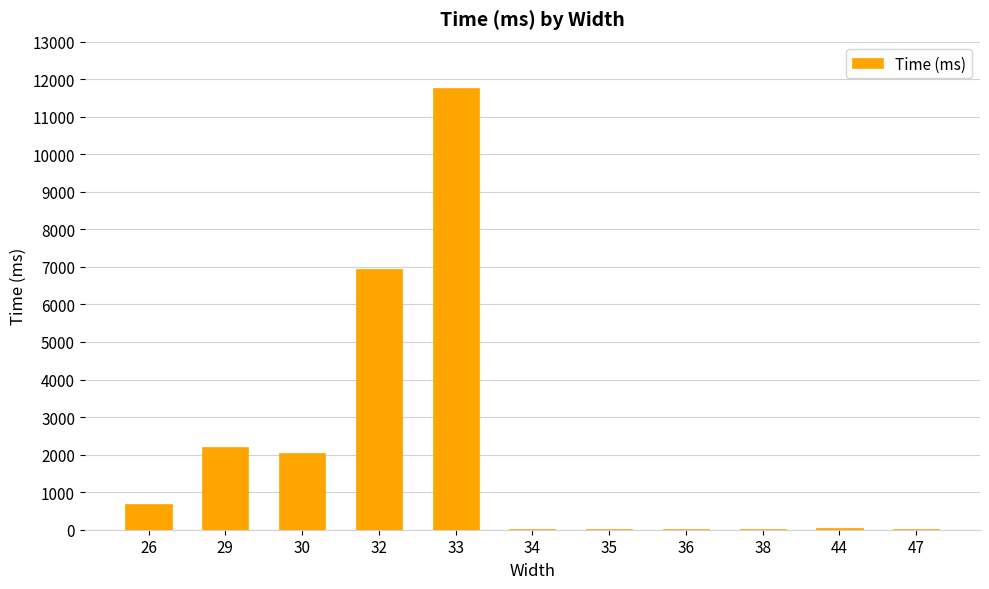

What is the maximum value shown in the chart?

11755